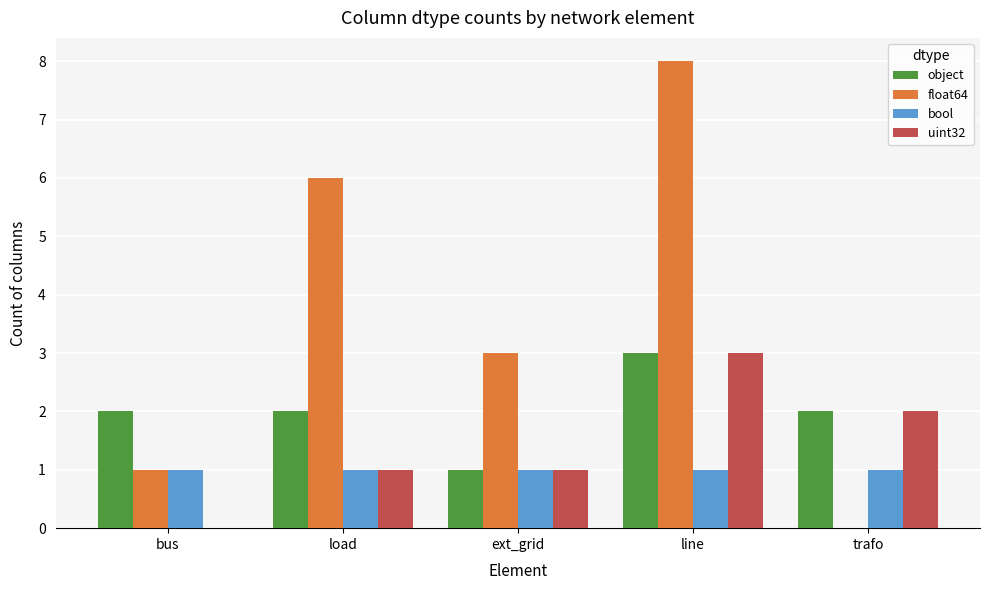

What is the sum of all uint32 values?

7